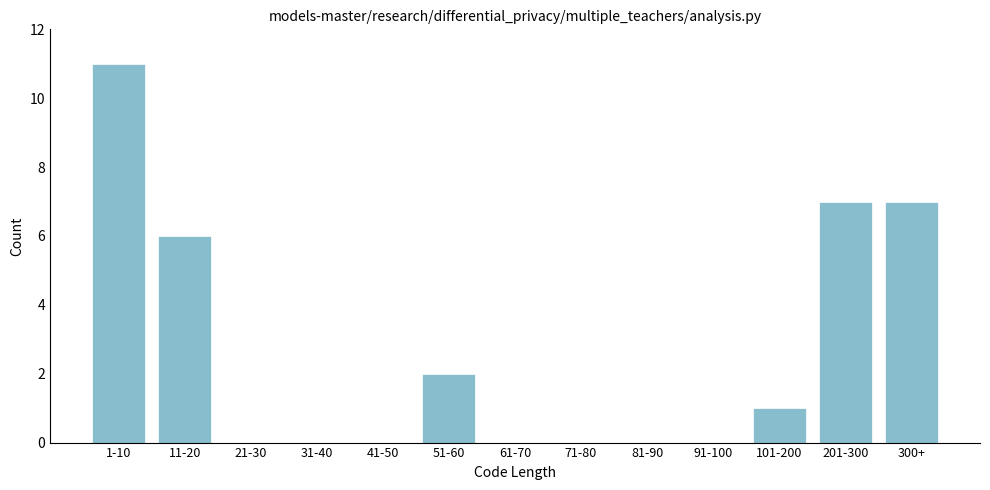

Reading left to right, what are all the values shown in this chart?

1-10=11	11-20=6	21-30=0	31-40=0	41-50=0	51-60=2	61-70=0	71-80=0	81-90=0	91-100=0	101-200=1	201-300=7	300+=7